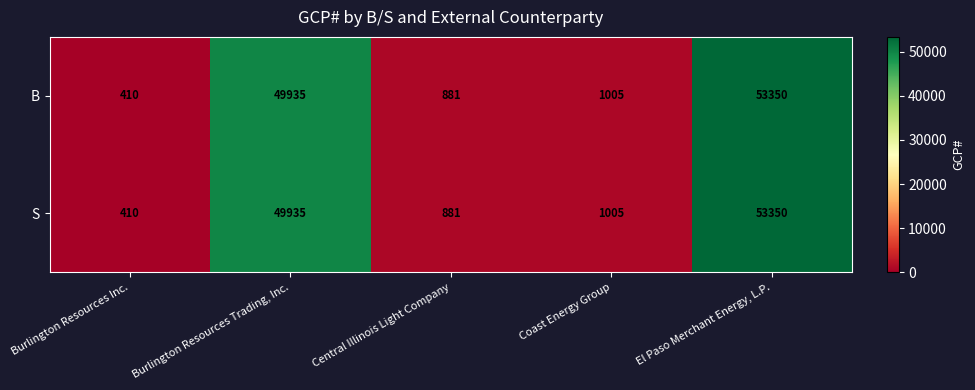

How many data points does each series have?

5